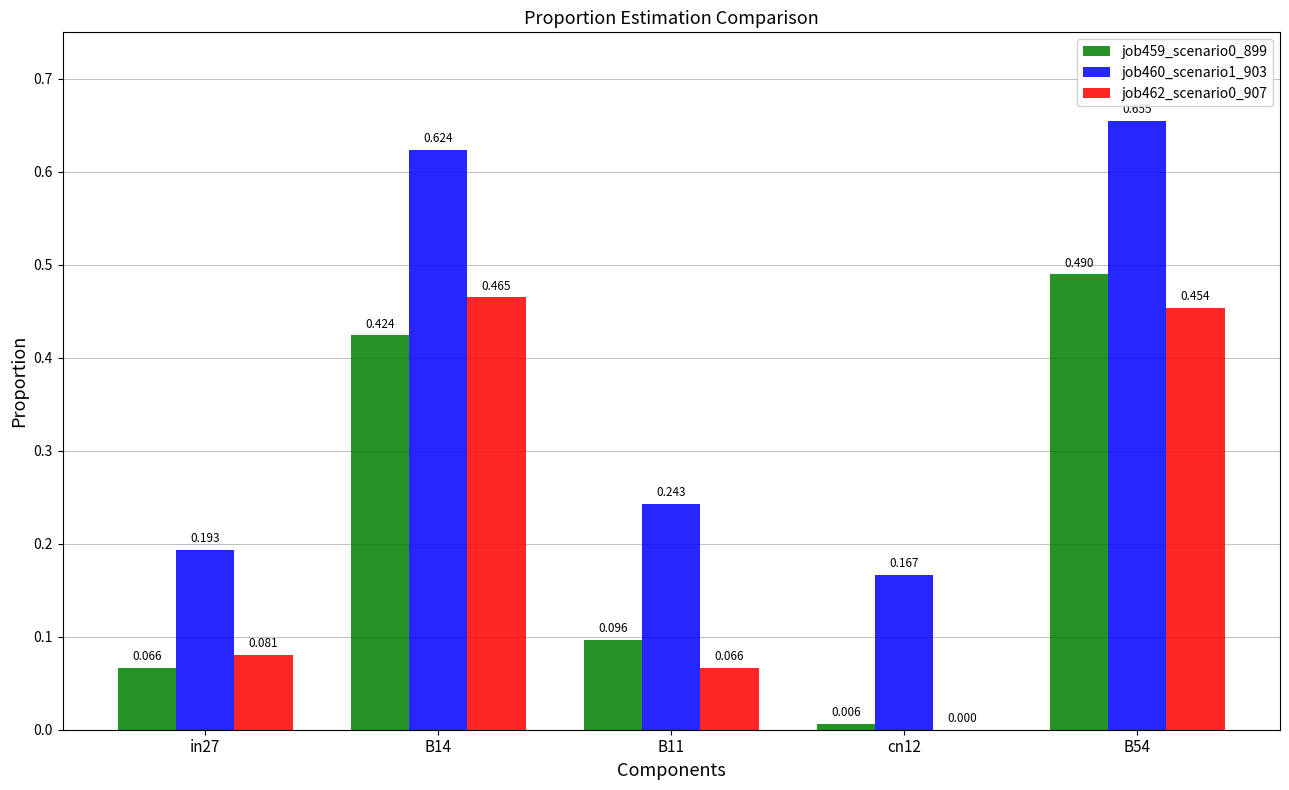

How many values in job462_scenario0_907 are above zero?

4